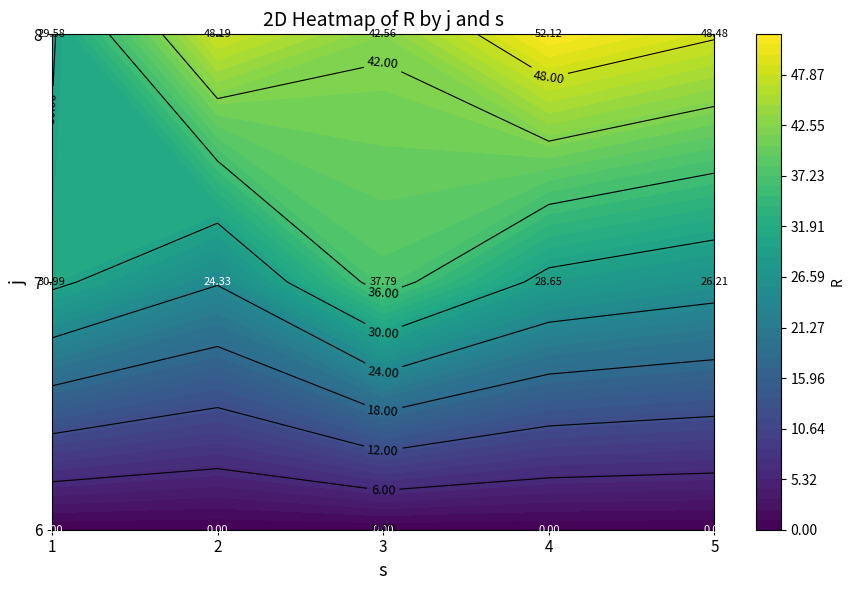

What is the sum of all 1 values?

60.6